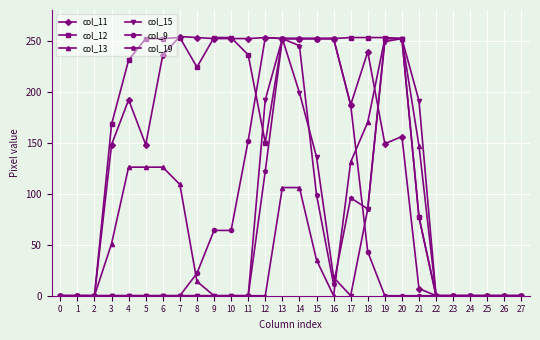

How many data points in col_13 are less than 14?

14